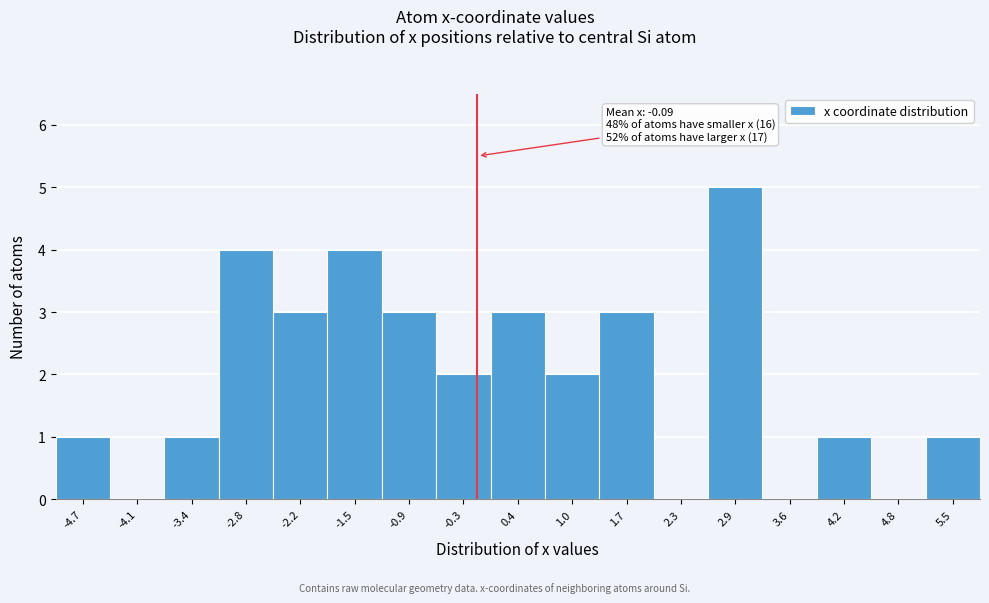

Over which range of the x-axis is the bar tallest?

2.6 to 3.2